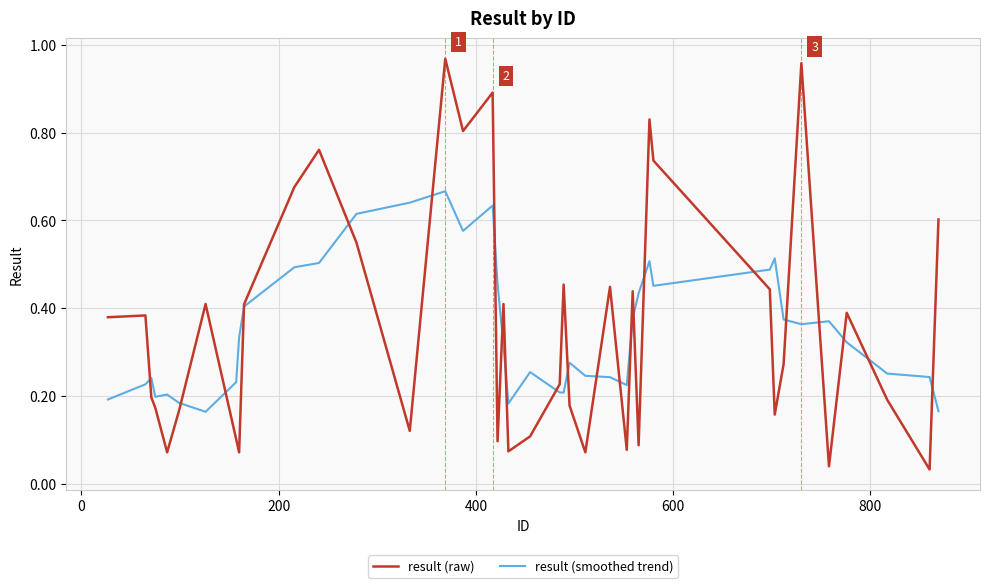

Which series has the widest spread of values?

result (raw)